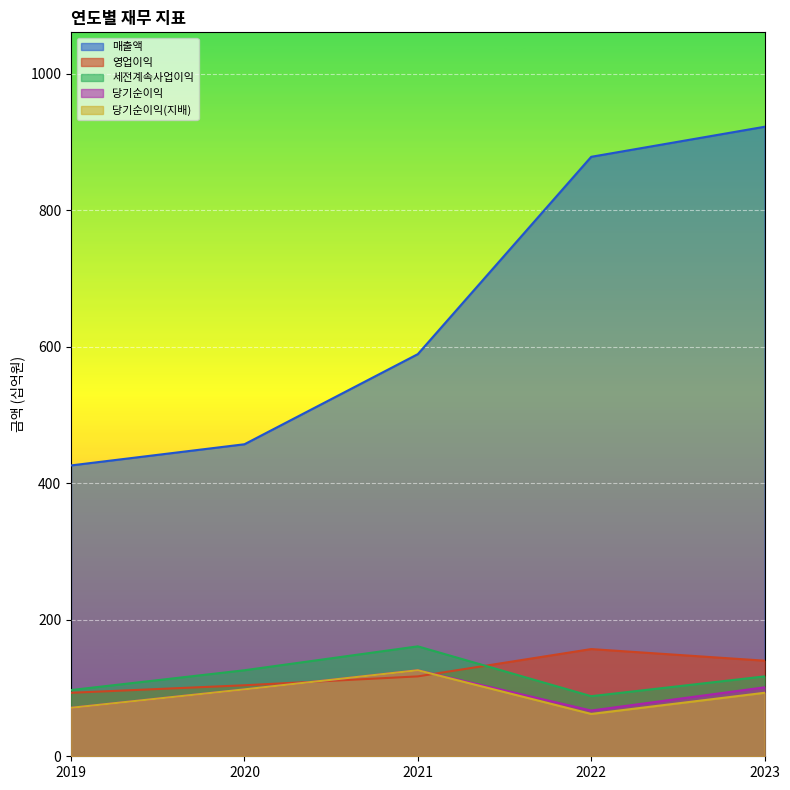

At 2021, list the series in order from smallest to largest.

영업이익, 당기순이익, 당기순이익(지배), 세전계속사업이익, 매출액